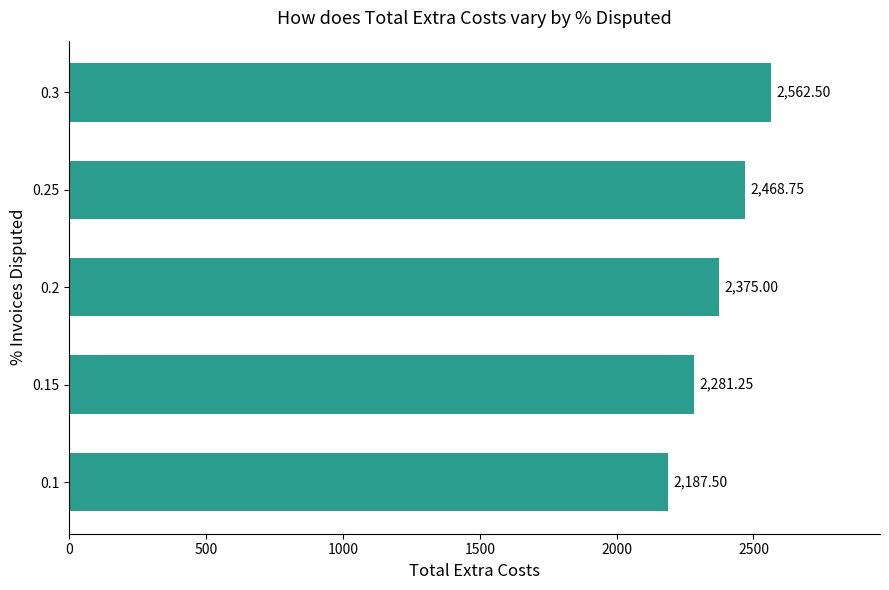

List the labels in order of value, largest first.

0.3, 0.25, 0.2, 0.15, 0.1